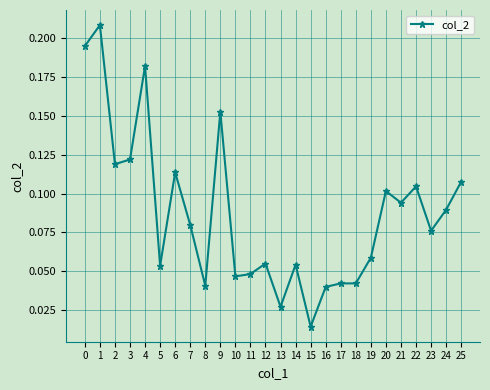

Between 16 and 6, which is larger?

6